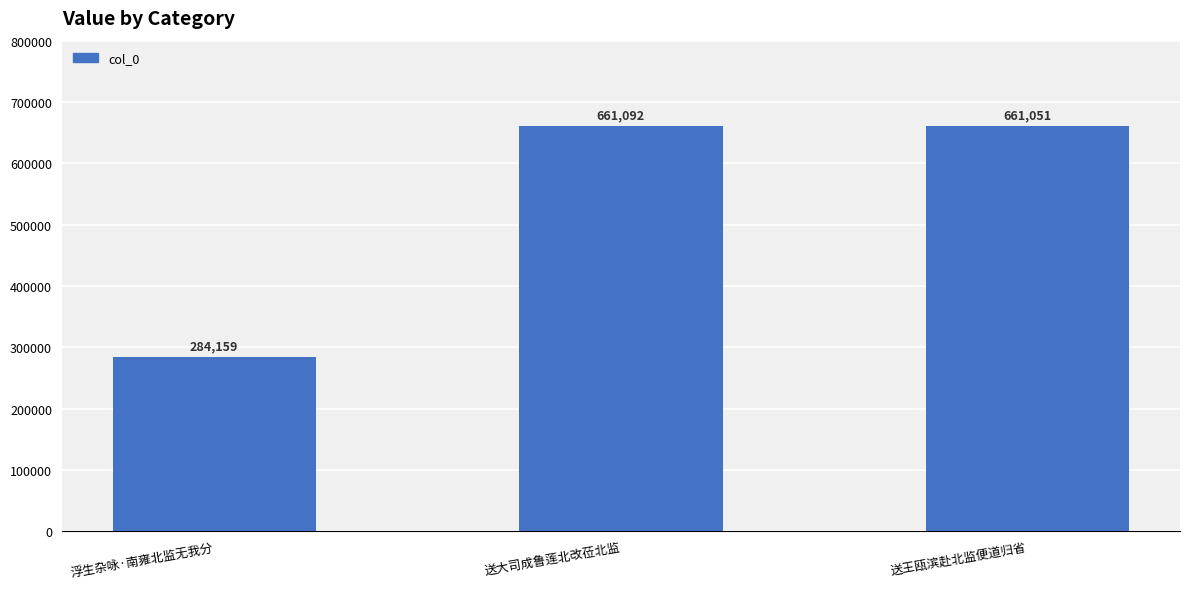

What is the difference between the values at 送王瓯滨赴北监便道归省 and 送大司成鲁莲北改莅北监?

41